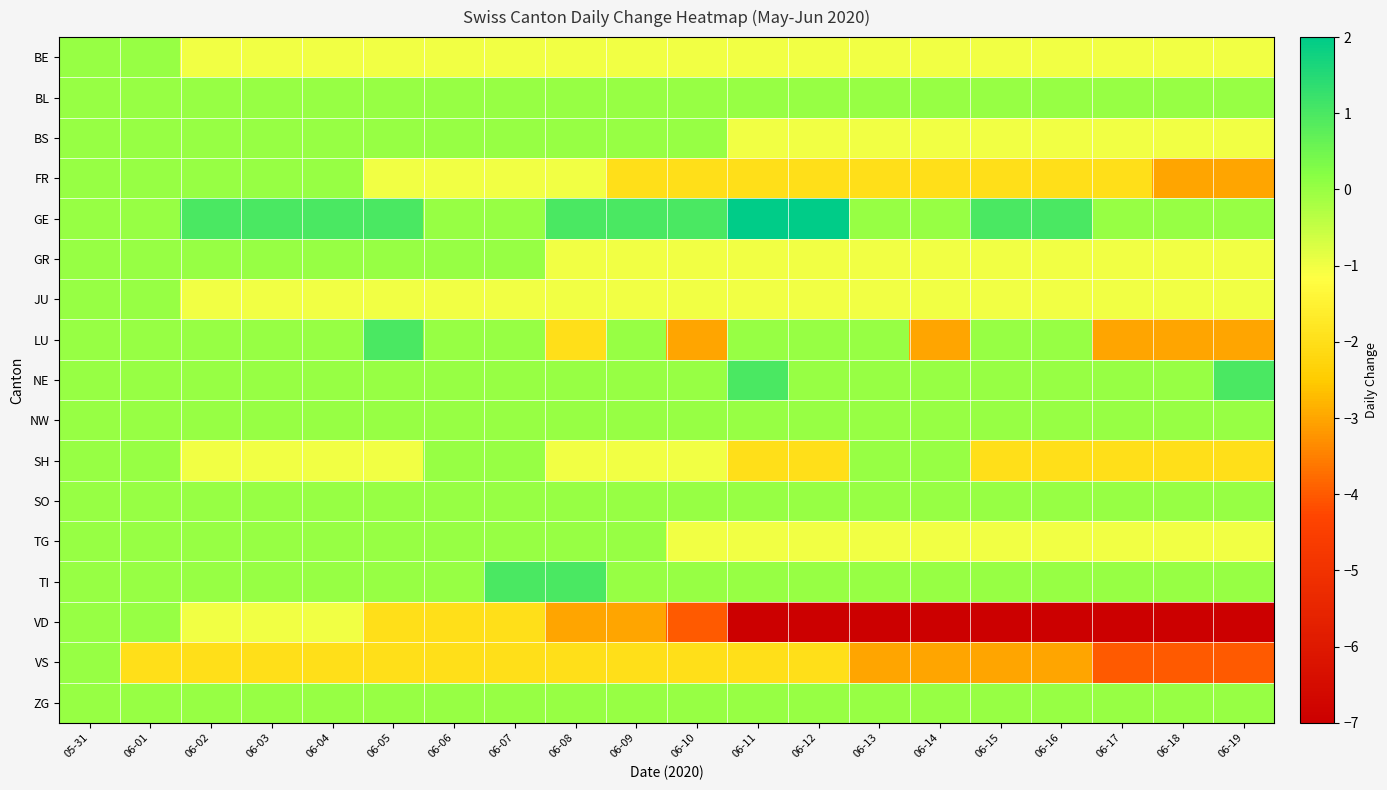

What is the total value across all series at 06-07?

-6